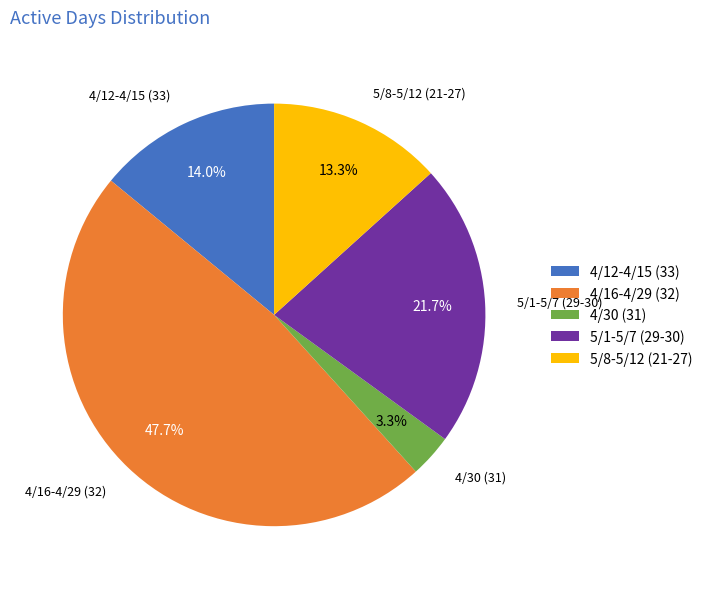

What is the largest slice in the pie chart?

4/16-4/29 (32)